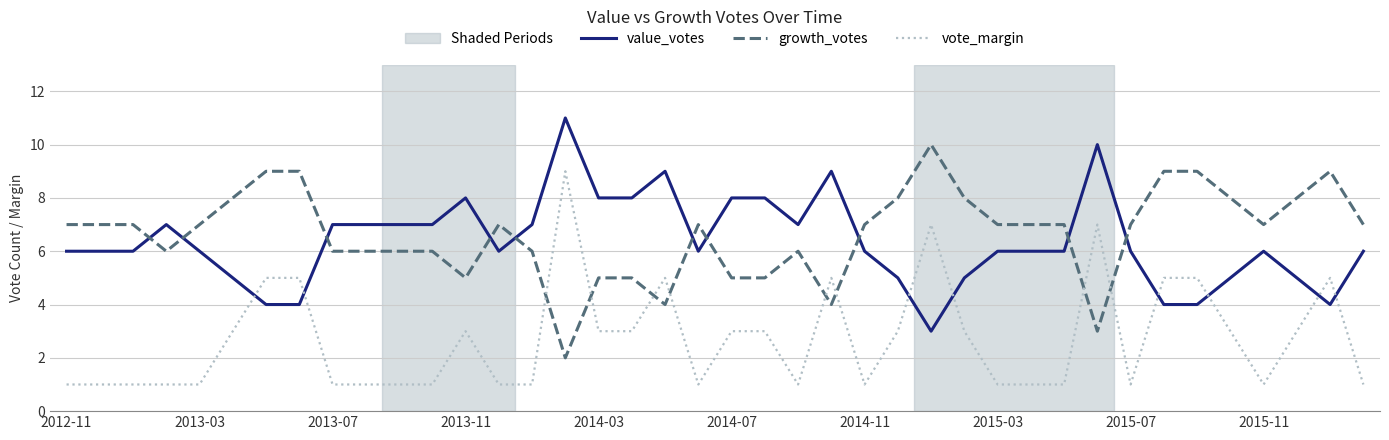

Rank the series by their maximum value, from lowest to highest.

vote_margin, growth_votes, value_votes